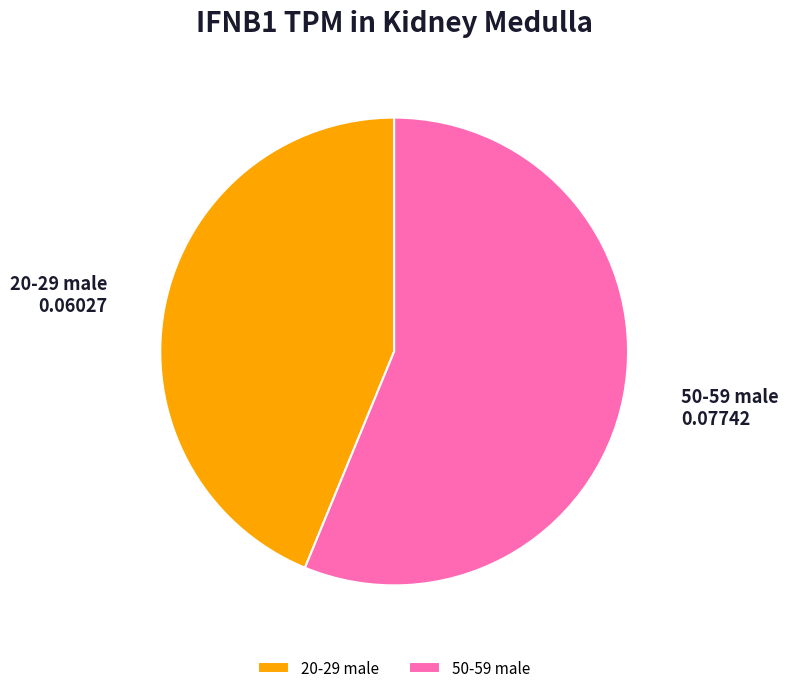

Between 50-59 male and 20-29 male, which is larger?

50-59 male